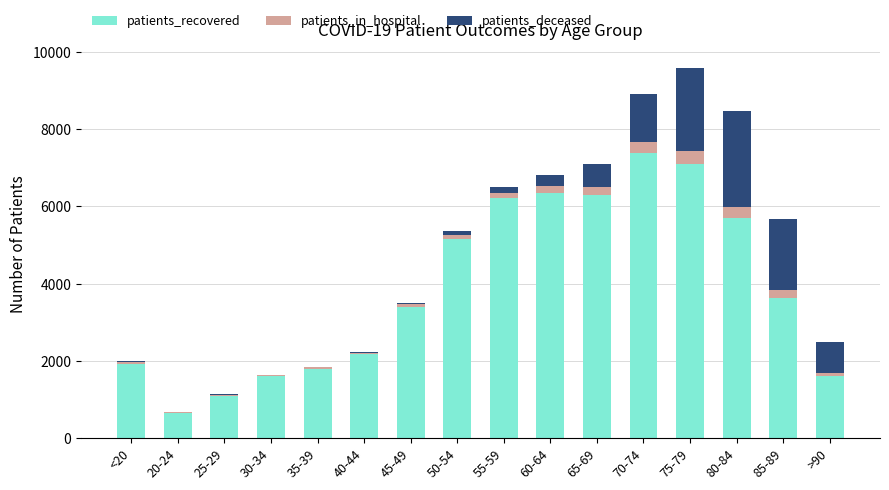

At which category is the sum across all series the highest?

75-79